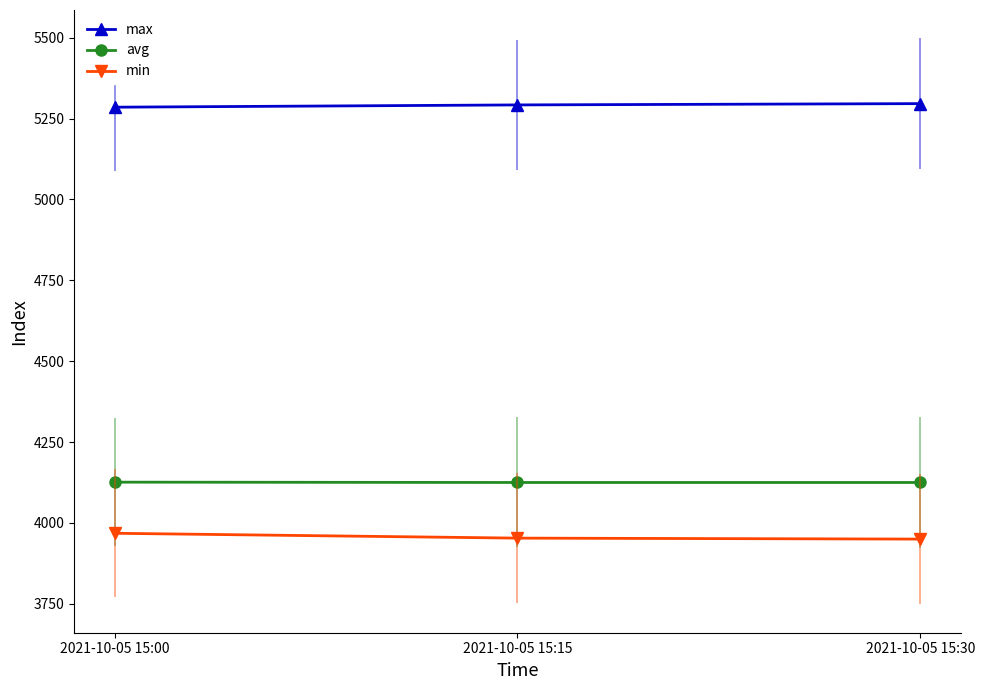

Reading left to right, transcribe all the data shown in this chart.

max: 2021-10-05 15:00=5285	2021-10-05 15:15=5292	2021-10-05 15:30=5296
avg: 2021-10-05 15:00=4126	2021-10-05 15:15=4125	2021-10-05 15:30=4125
min: 2021-10-05 15:00=3968	2021-10-05 15:15=3953	2021-10-05 15:30=3950